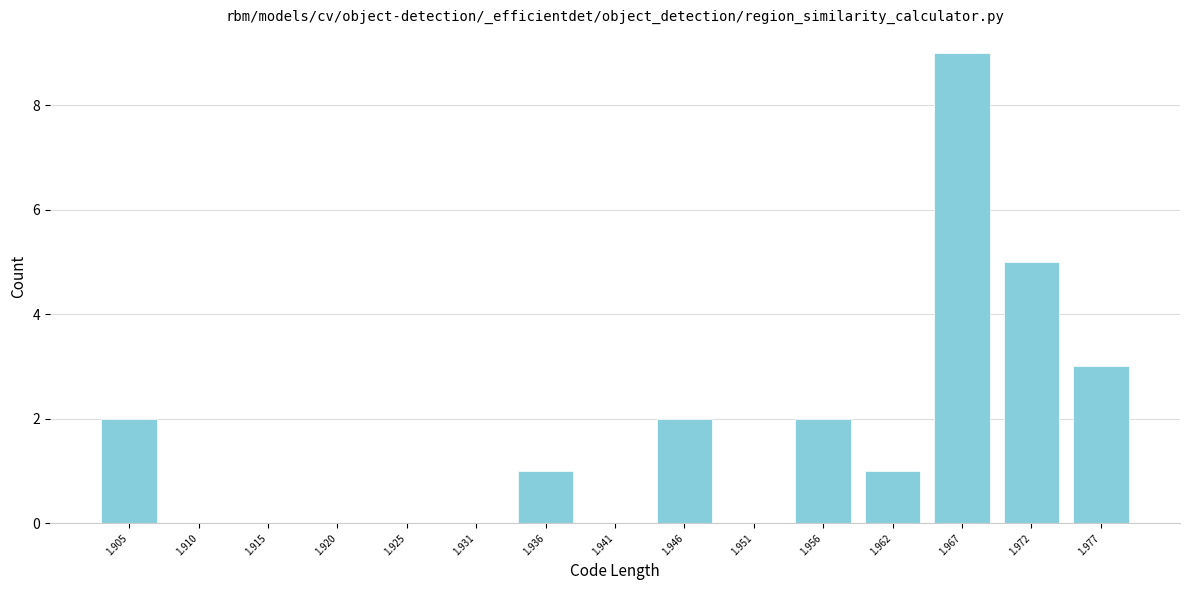

Reading right to left, list all the values displayed in this chart.

1.977=3	1.972=5	1.967=9	1.962=1	1.956=2	1.951=0	1.946=2	1.941=0	1.936=1	1.931=0	1.925=0	1.920=0	1.915=0	1.910=0	1.905=2